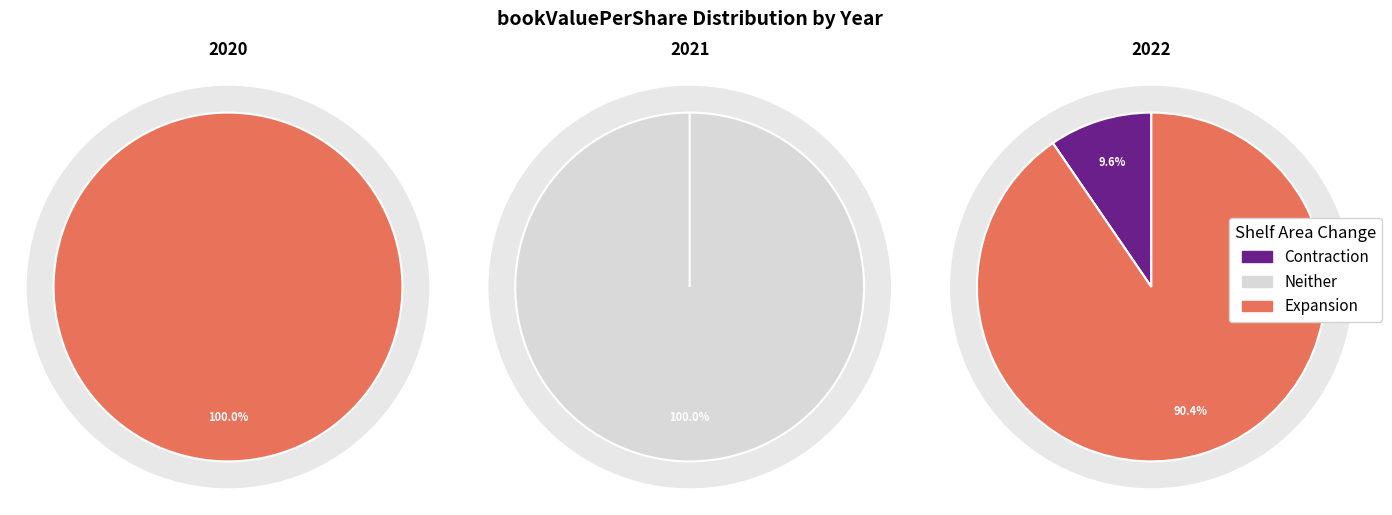

Is it true that 2020 is 0% of the pie?

True